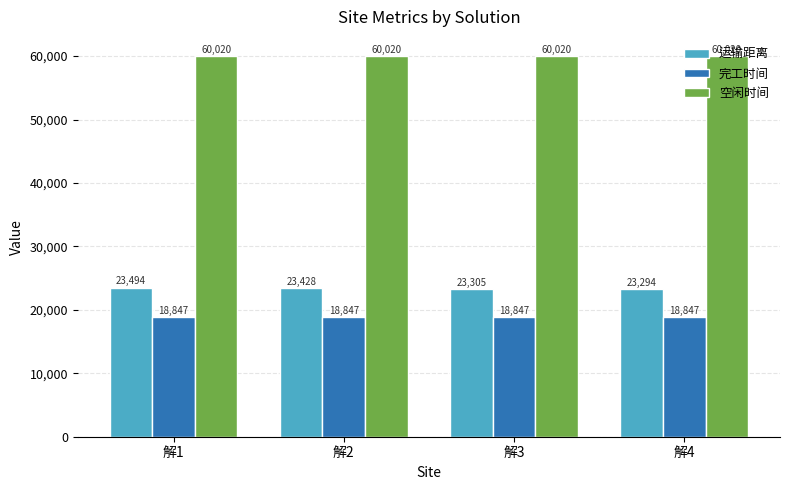

At which category is the sum across all series the highest?

解1